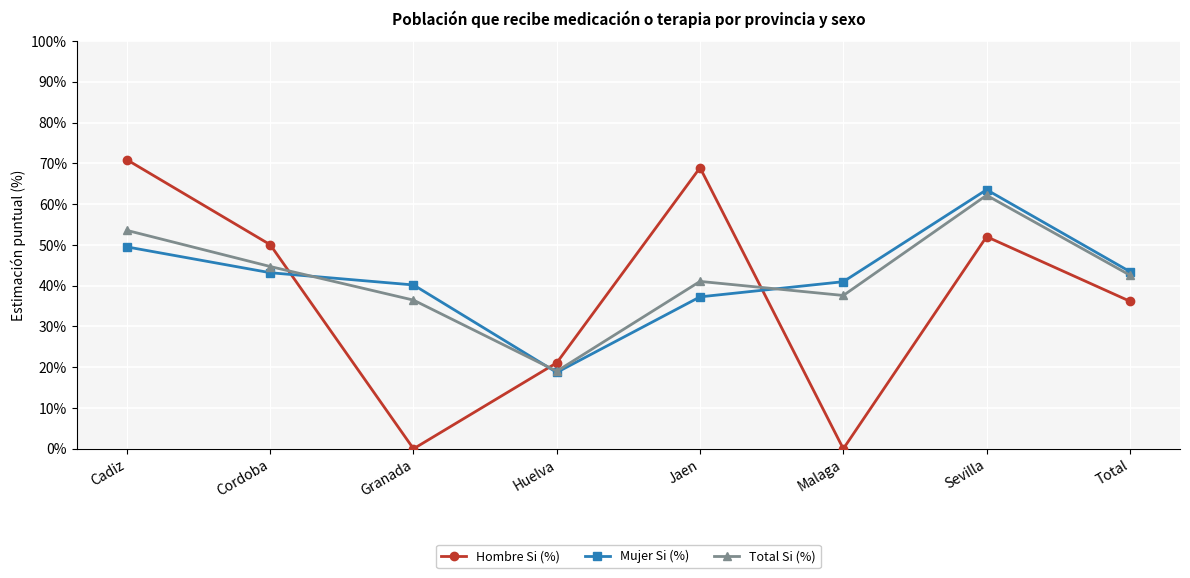

What is the difference between the highest and lowest values at Jaen?

31.7